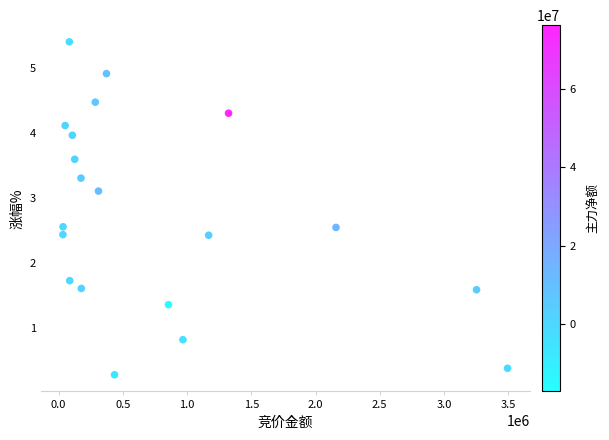

What Y value in the scatter plot is closest to 2?

1.7